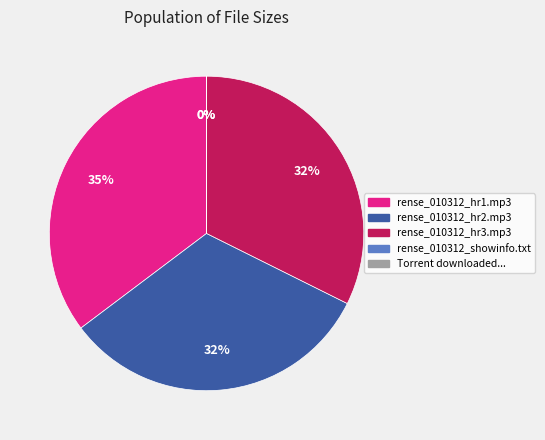

To the nearest percent, what is the difference between the largest and smallest slice percentages?

35%